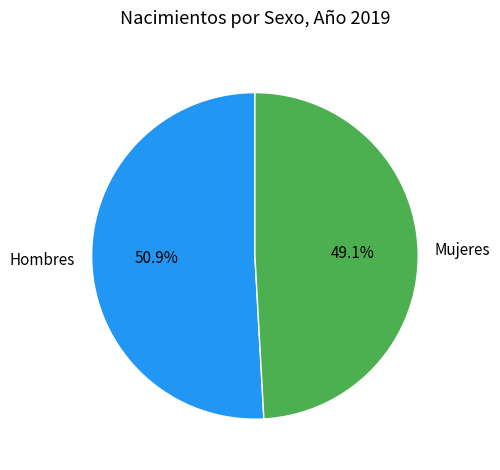

Does Hombres account for over 50% of the chart?

Yes